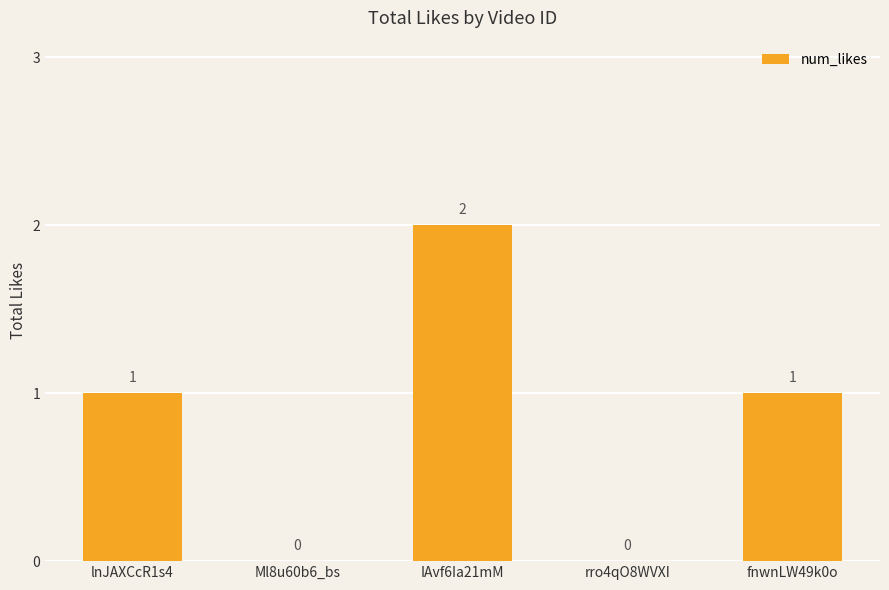

Which has a higher value, fnwnLW49k0o or IAvf6Ia21mM?

IAvf6Ia21mM